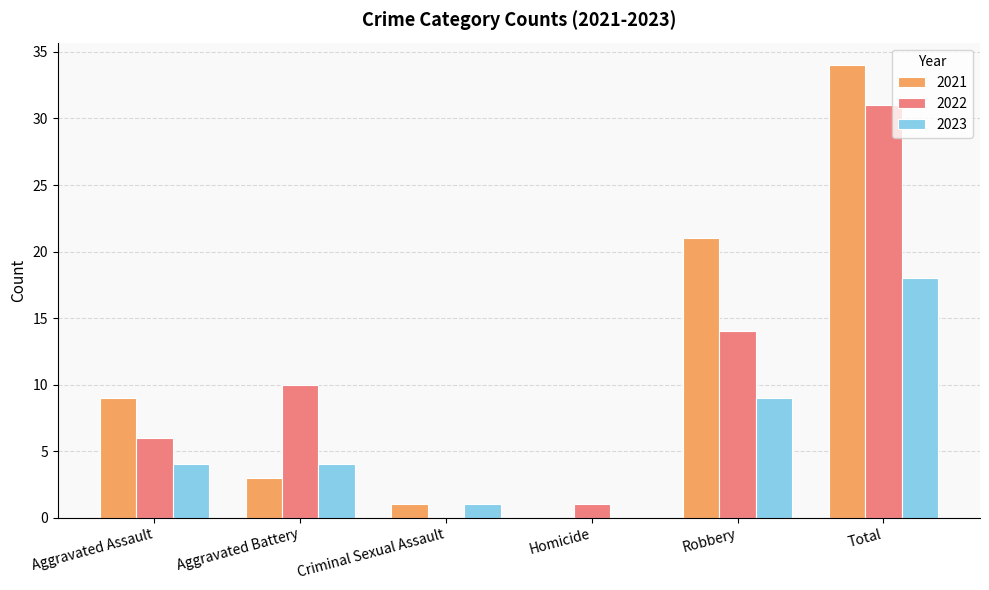

Which series has the largest total across all categories?

2021